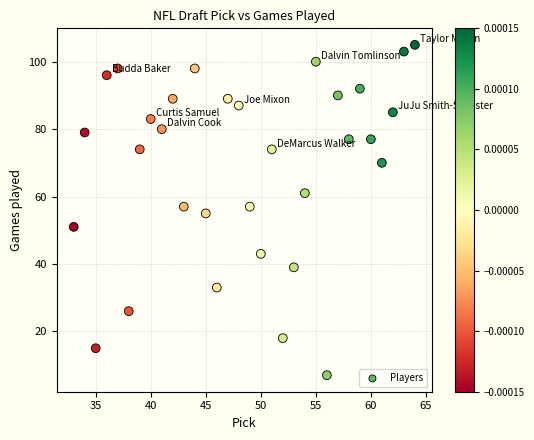

What is the range of Y values (max minus min)?

98